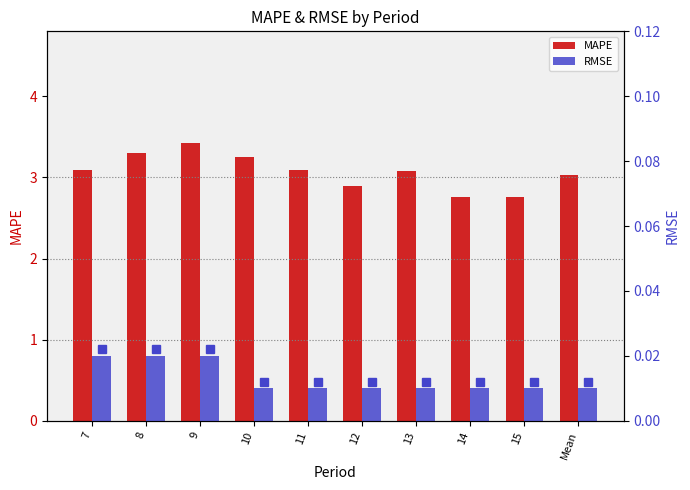

How many distinct data groups are displayed?

2